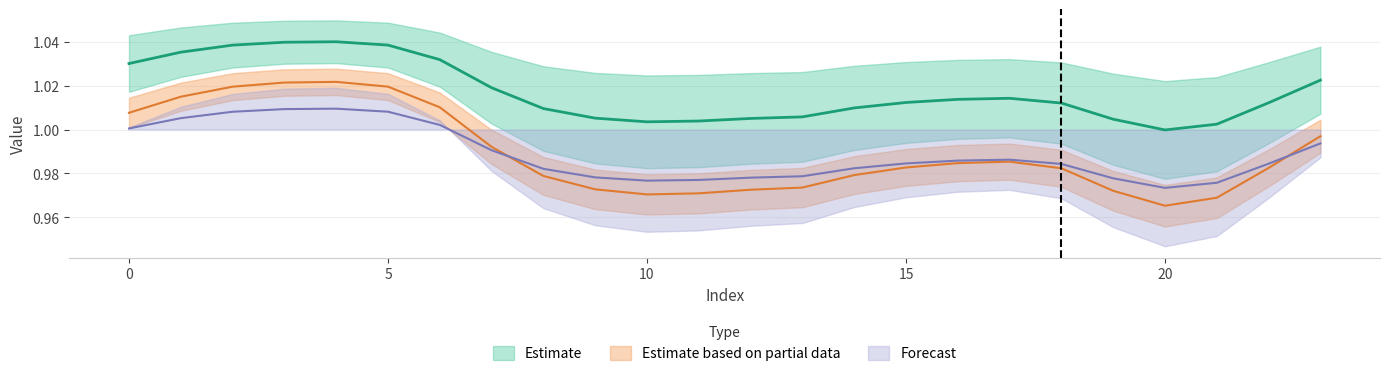

How many lines are shown in the chart?

3